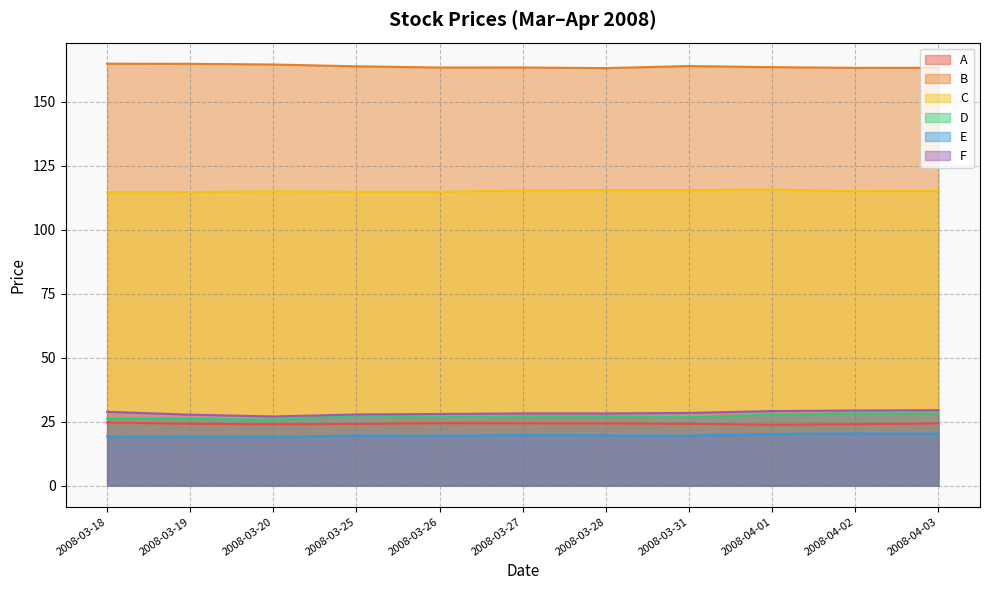

True or false: F and E cross at least once.

False